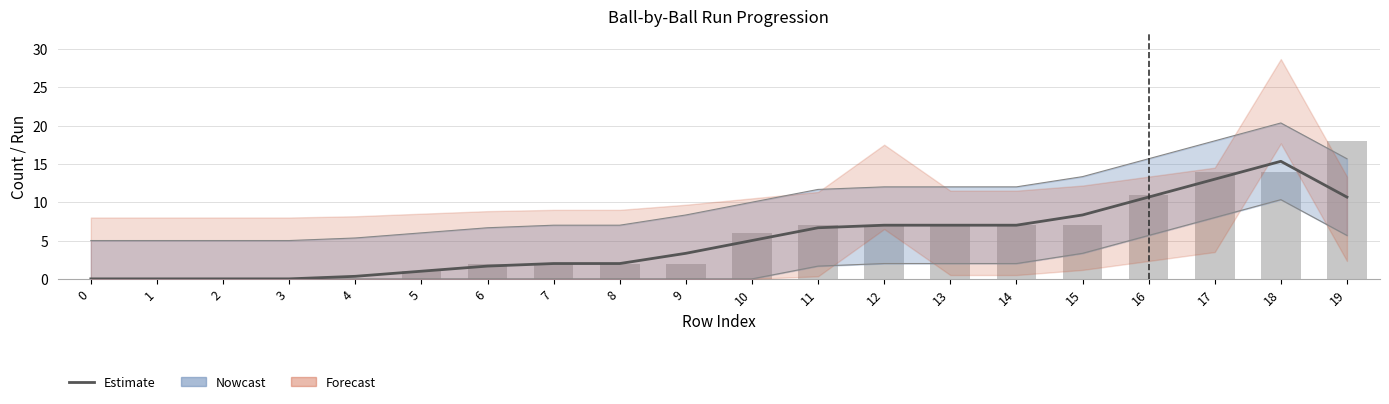

Reading left to right, list all the values displayed in this chart.

Estimate: 0=0.0	1=0.0	2=0.0	3=0.0	4=0.3	5=1.0	6=1.7	7=2.0	8=2.0	9=3.3	10=5.0	11=6.7	12=7.0	13=7.0	14=7.0	15=8.3	16=10.7	17=13.0	18=15.3	19=10.7
Total Run: 0=0.0	1=0.0	2=0.0	3=0.0	4=0.0	5=1.0	6=2.0	7=2.0	8=2.0	9=2.0	10=6.0	11=7.0	12=7.0	13=7.0	14=7.0	15=7.0	16=11.0	17=14.0	18=14.0	19=18.0